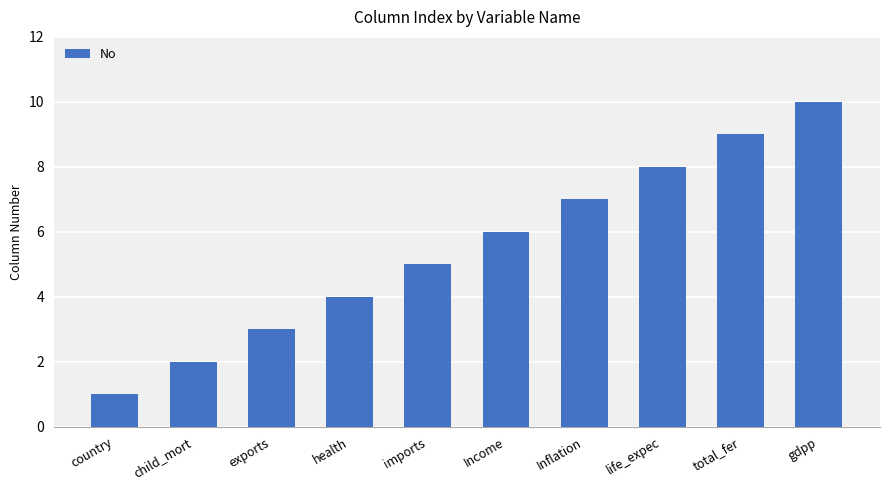

Where is the data nearest to the value 5?

imports